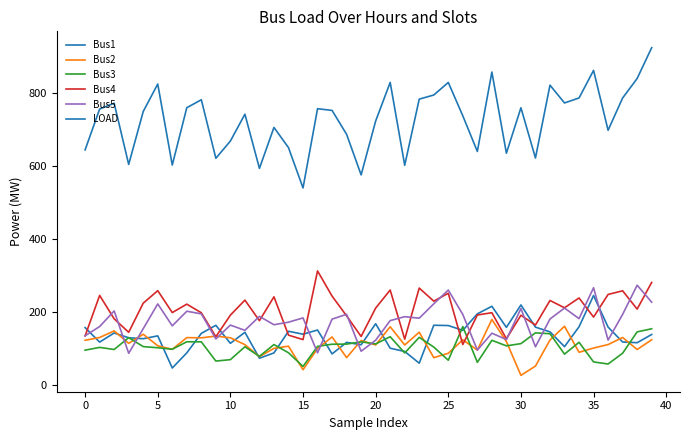

Is this an area chart (filled region under the line)?

No